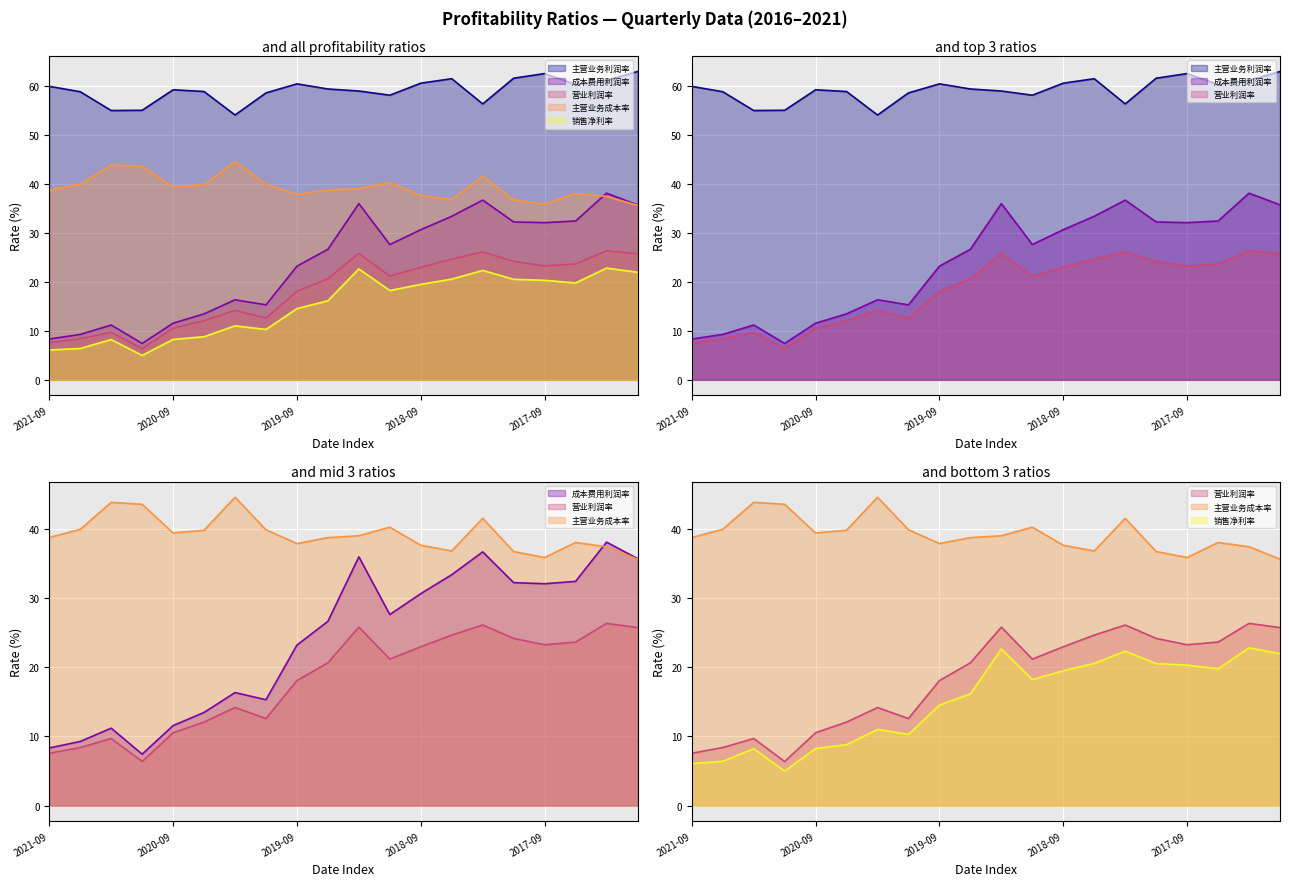

True or false: 销售净利率(%) has a value of 20.5 at 2017-12-31.

True